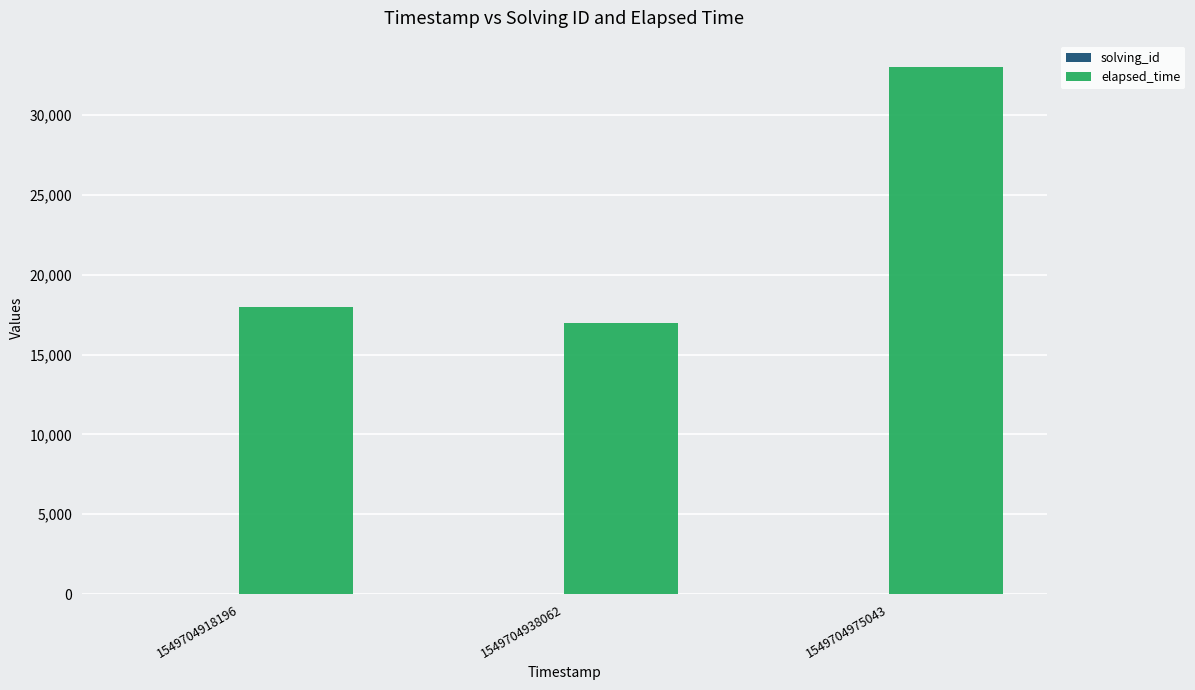

Where is elapsed_time nearest to the value 25000?

1549704918196